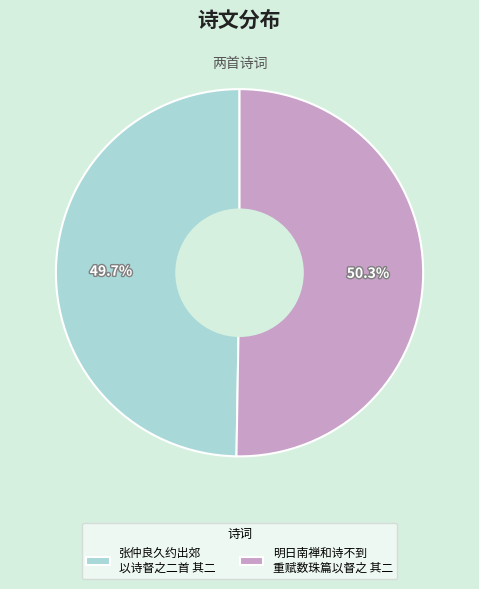

Do 明日南禅和诗不到 重赋数珠篇以督之 其二 and 张仲良久约出郊 以诗督之二首 其二 together represent more than half of the pie?

Yes